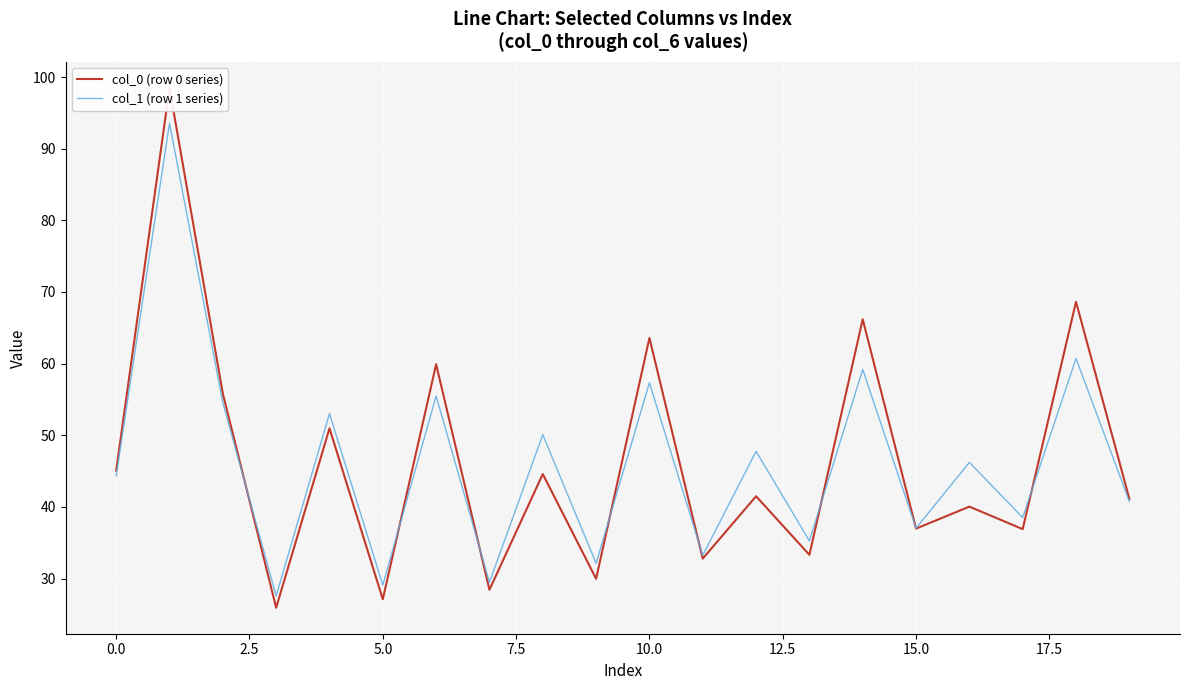

What is the minimum value for col_1 (row 1 series)?

27.6